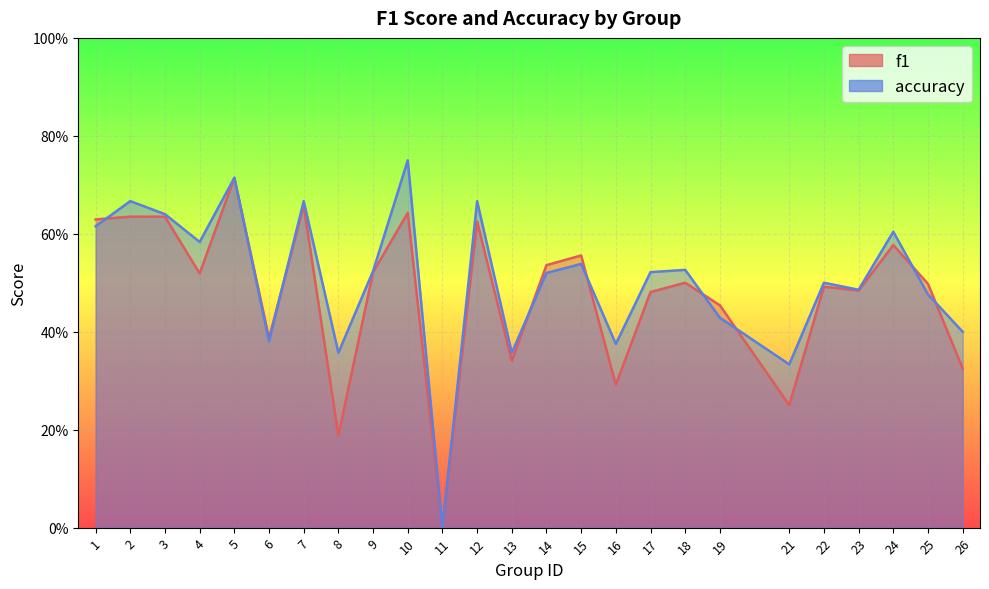

How many times do accuracy and f1 cross each other?

8